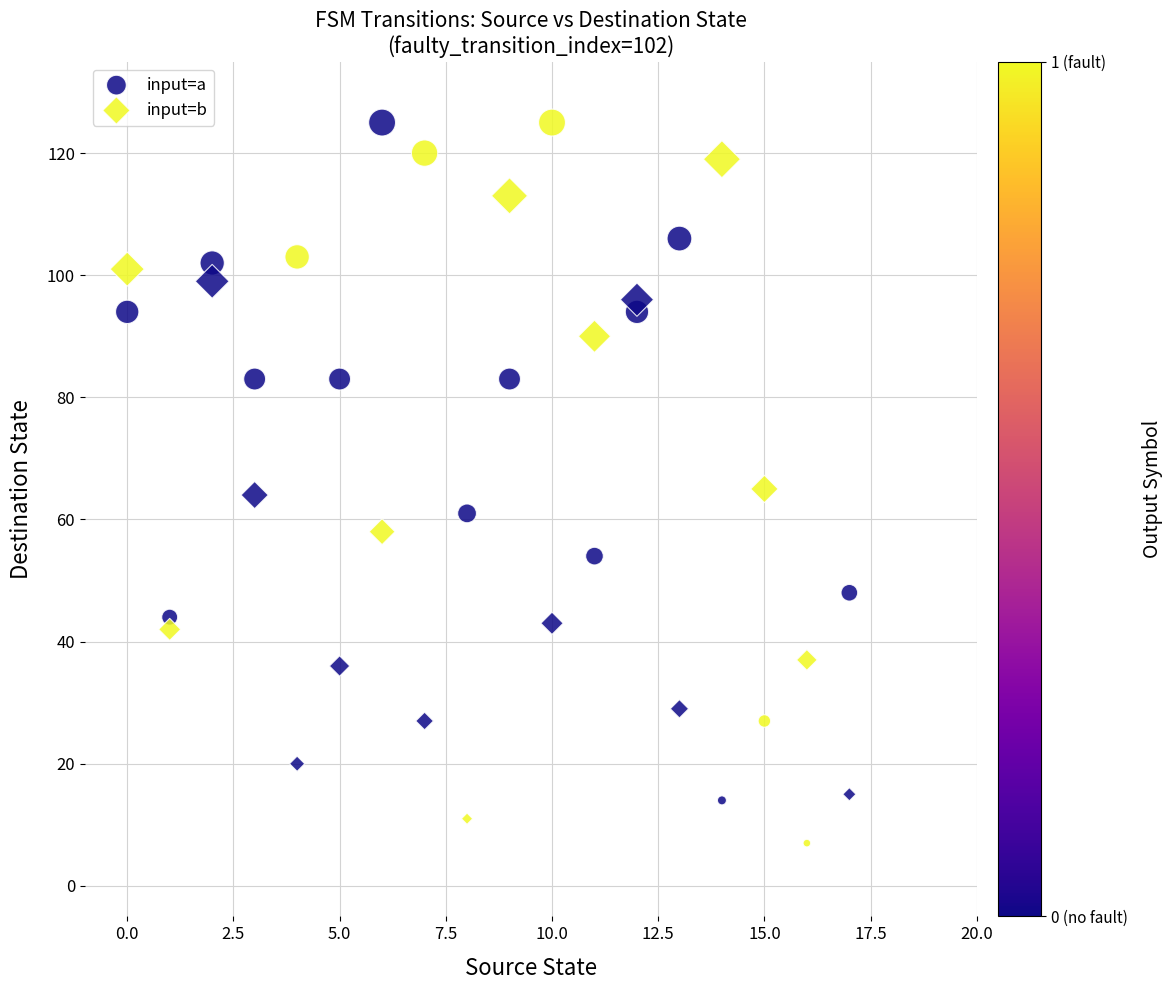

Which series reaches the maximum Y coordinate?

input=a